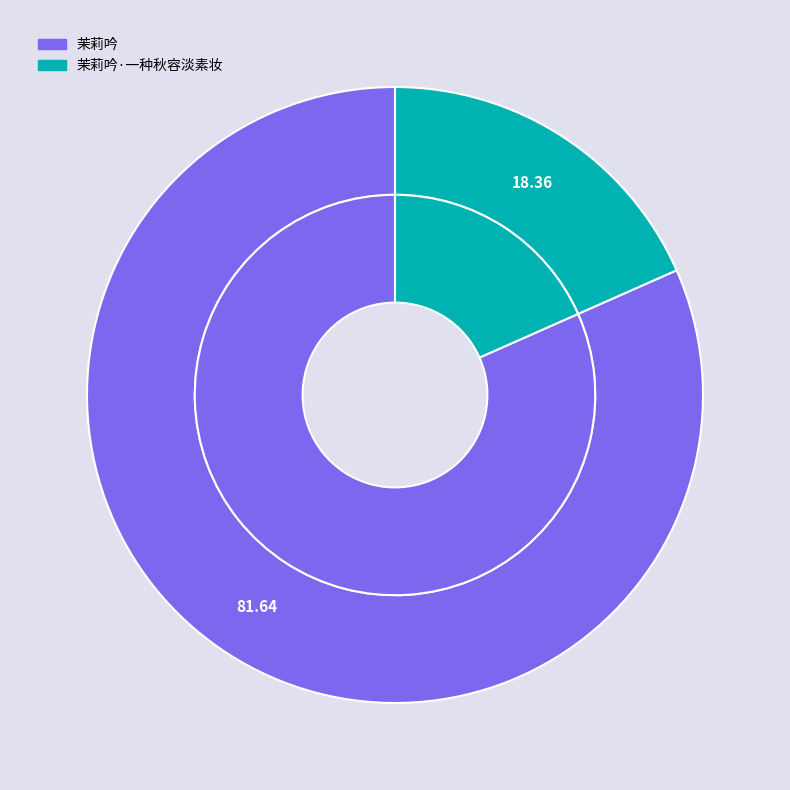

To the nearest percent, what is the average slice percentage?

50%